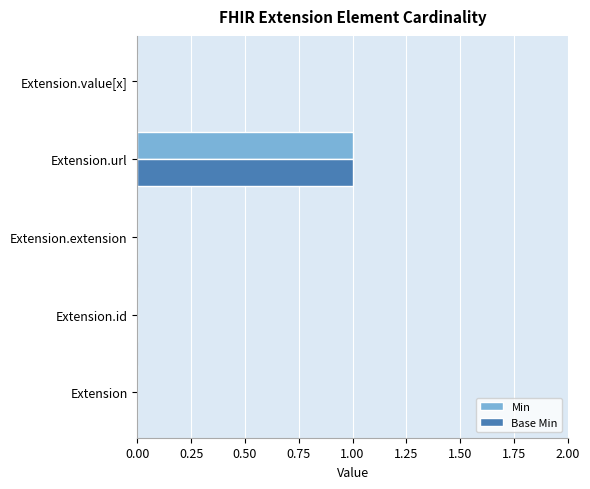

At which category is the sum across all series the highest?

Extension.url